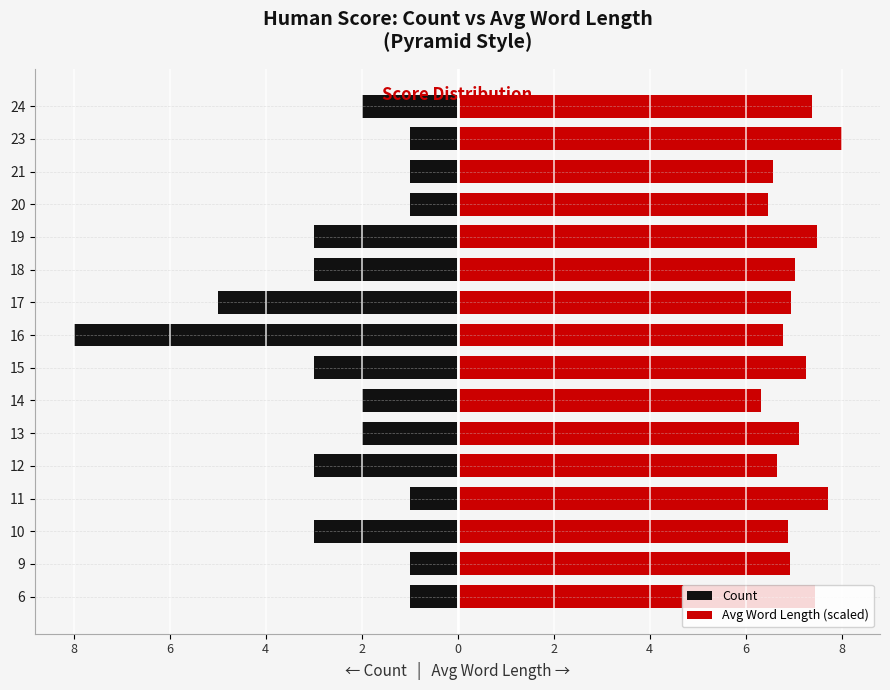

How many bars are there in each group?

2